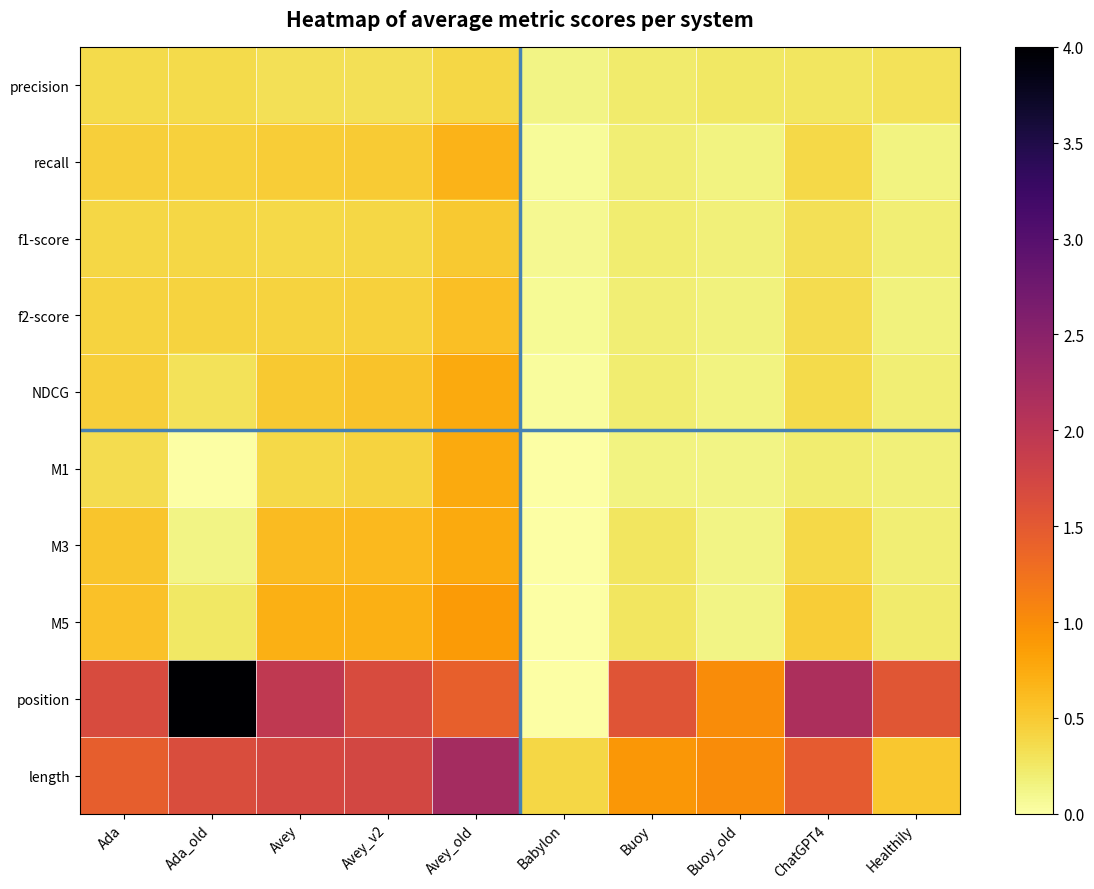

Between Avey_v2 and Babylon, which series saw the biggest shift?

position